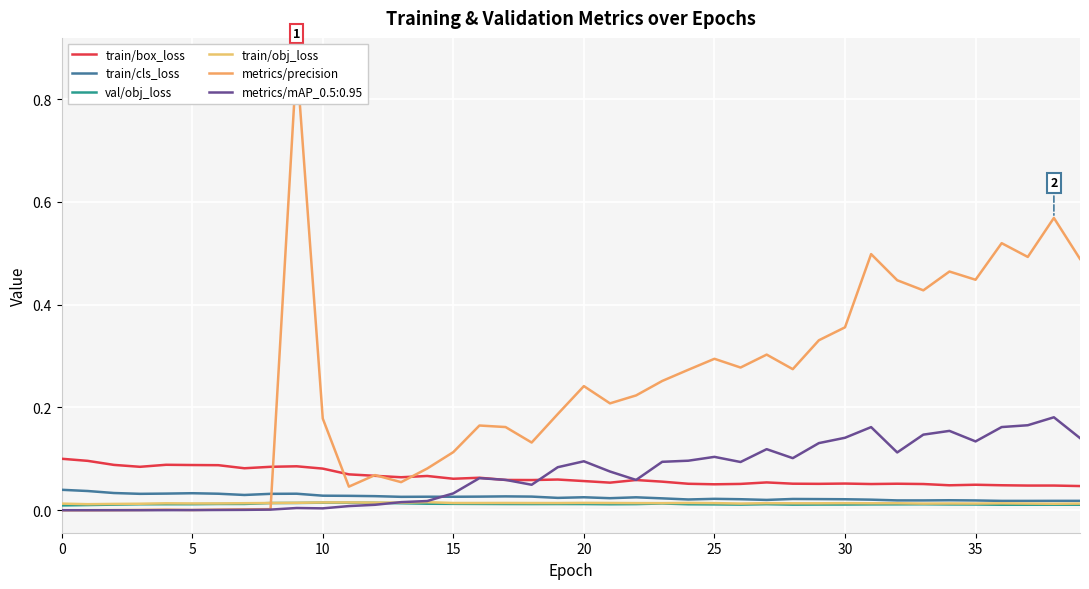

True or false: val/obj_loss and train/box_loss intersect in this chart.

False